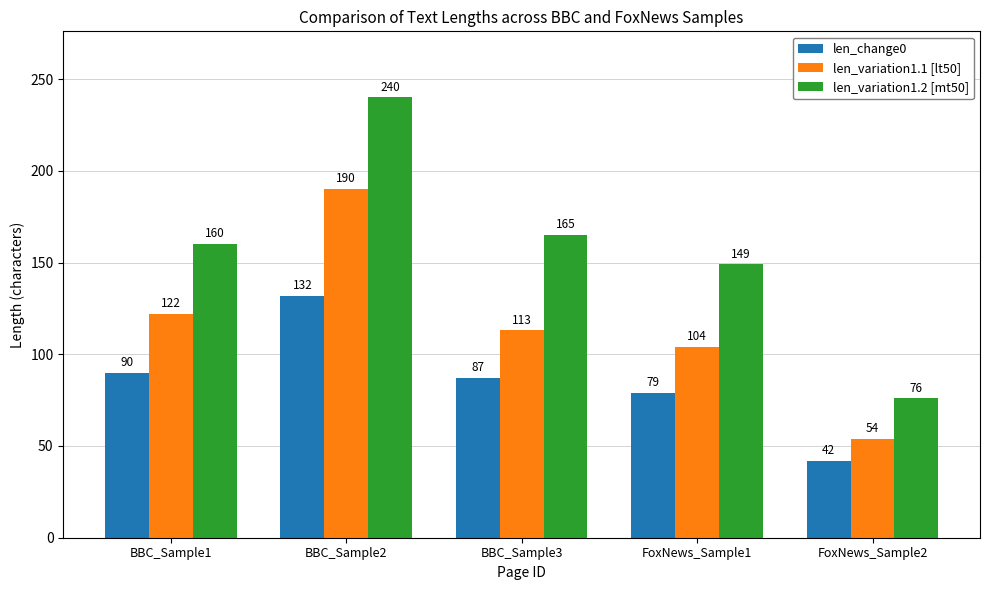

What is the average value of the len_variation1.1 [lt50] series?

117